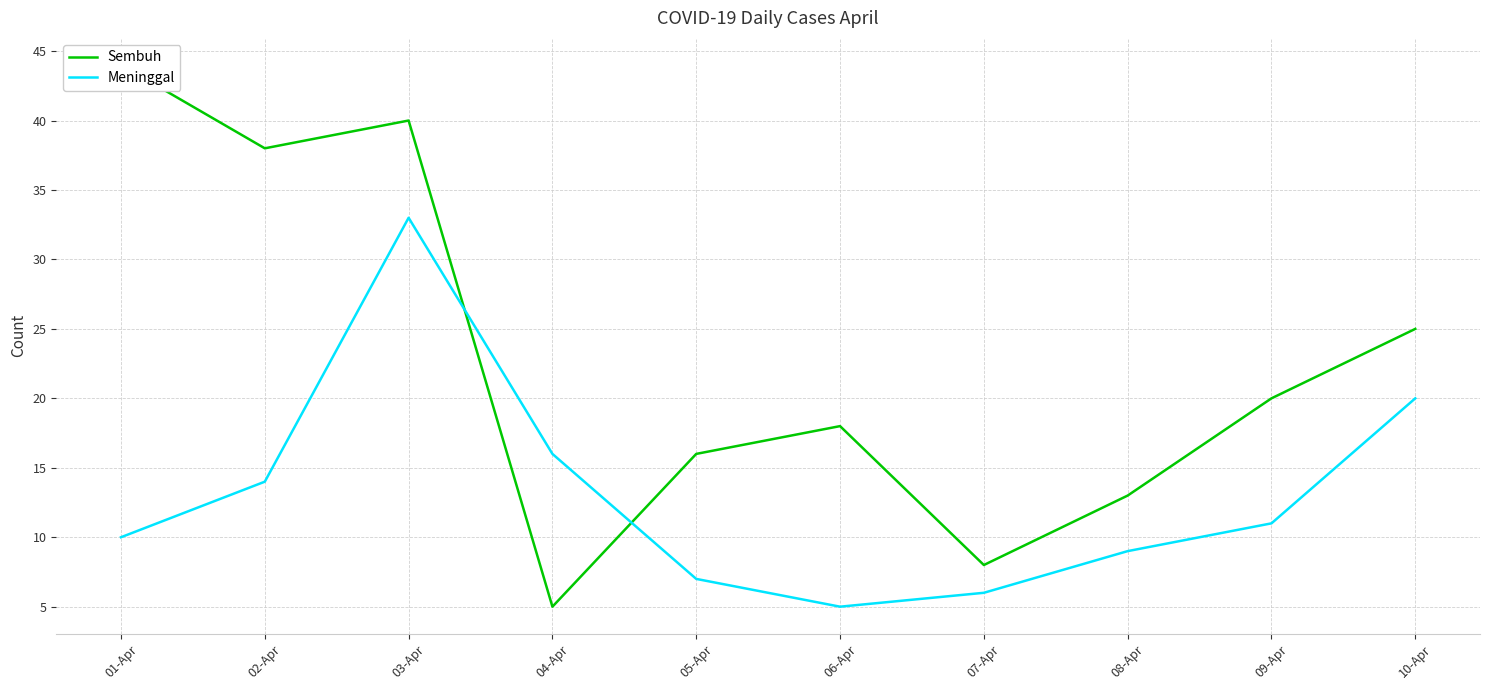

In Meninggal, how many points are higher than both neighbors (excluding endpoints)?

1